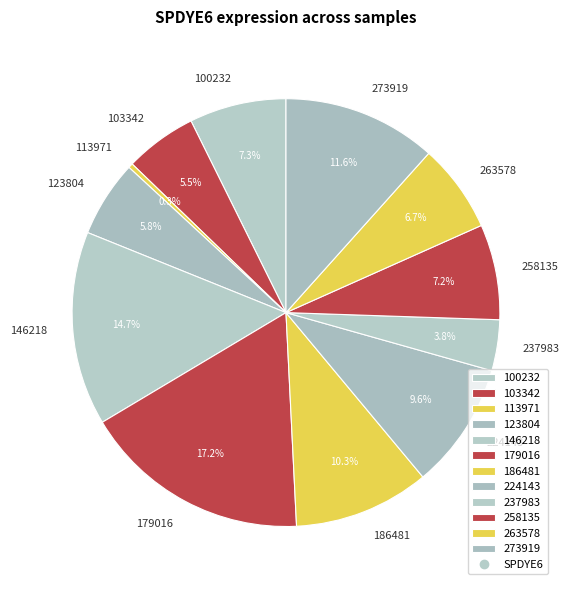

What is the ratio of the value at 224143 to the value at 179016?

0.6